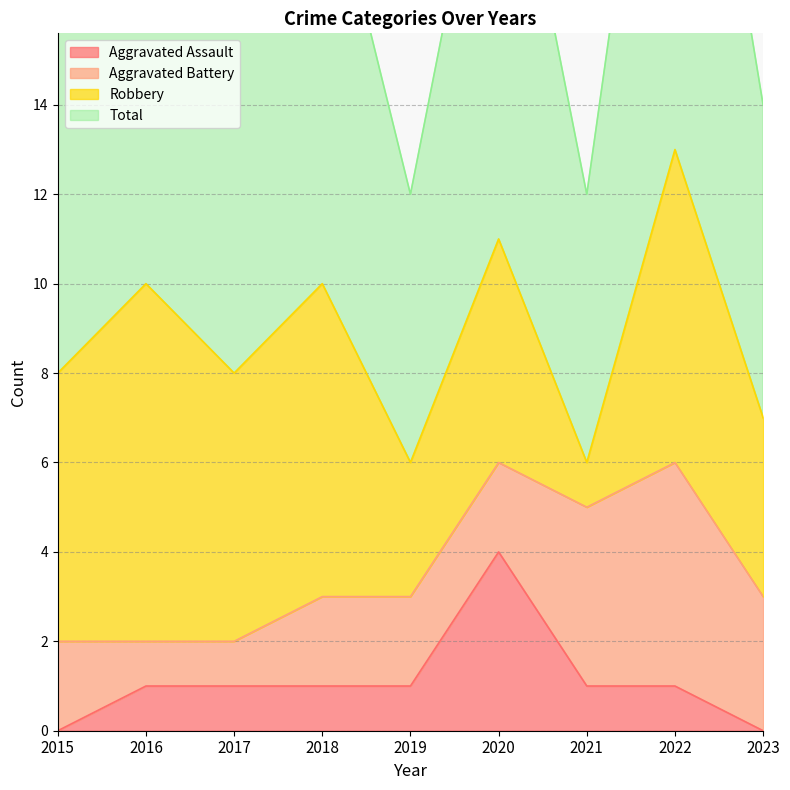

Read the Total value at 2021.

6